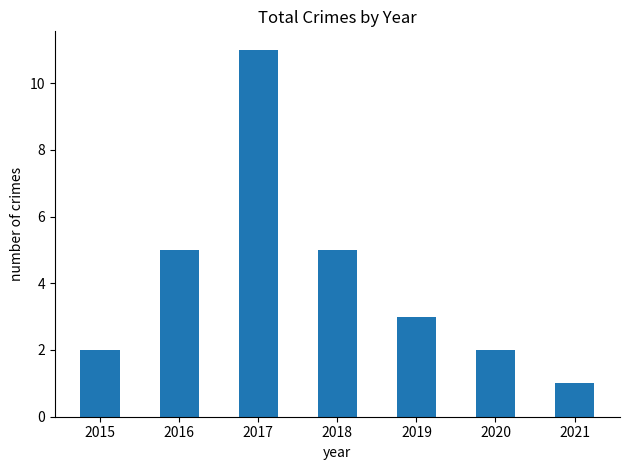

The chart shows a value of 2 at 2020. True or false?

True